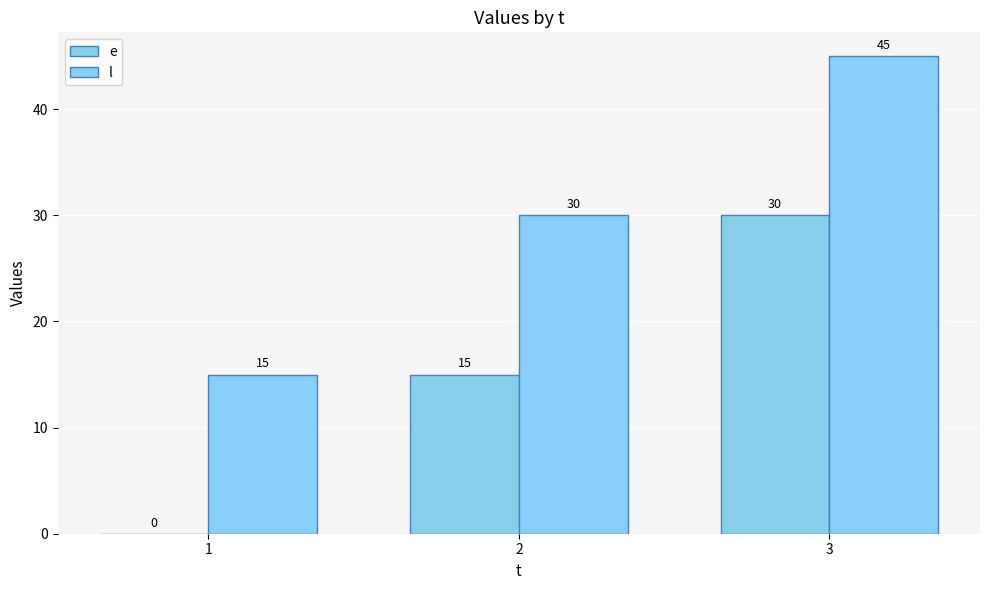

What is the difference between the highest and lowest values at 2?

15